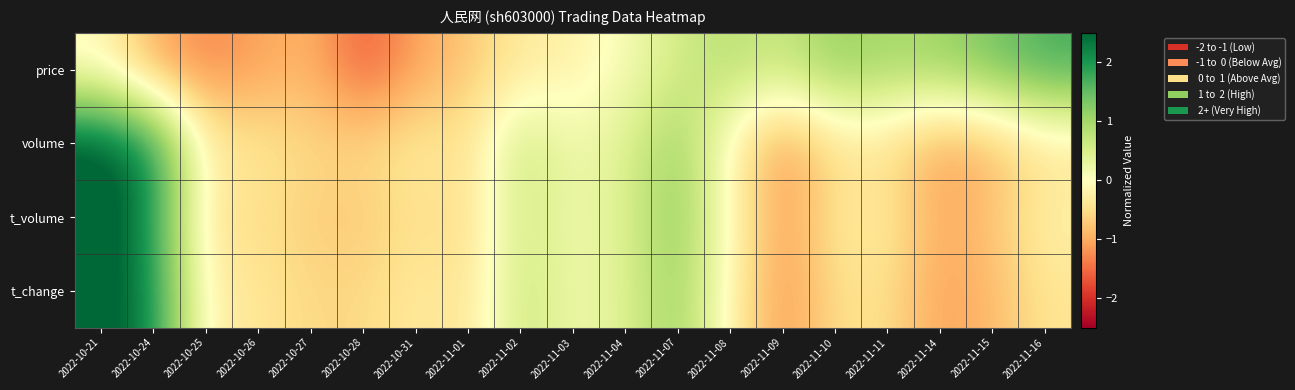

Reading right to left, transcribe all the data shown in this chart.

price: 2022-11-16=1.7	2022-11-15=1.4	2022-11-14=1.1	2022-11-11=1.0	2022-11-10=1.1	2022-11-09=0.6	2022-11-08=0.8	2022-11-07=0.6	2022-11-04=0.1	2022-11-03=-0.2	2022-11-02=-0.3	2022-11-01=-0.8	2022-10-31=-1.1	2022-10-28=-1.7	2022-10-27=-0.9	2022-10-26=-1.1	2022-10-25=-1.3	2022-10-24=-1.0	2022-10-21=-0.1
volume: 2022-11-16=-0.4	2022-11-15=-0.9	2022-11-14=-1.1	2022-11-11=-0.5	2022-11-10=-0.5	2022-11-09=-1.2	2022-11-08=-0.2	2022-11-07=1.1	2022-11-04=0.4	2022-11-03=0.2	2022-11-02=0.7	2022-11-01=-0.4	2022-10-31=-0.3	2022-10-28=-0.6	2022-10-27=-0.6	2022-10-26=-0.4	2022-10-25=-0.3	2022-10-24=2.1	2022-10-21=2.7
t_volume: 2022-11-16=-0.2	2022-11-15=-0.8	2022-11-14=-1.0	2022-11-11=-0.3	2022-11-10=-0.4	2022-11-09=-1.2	2022-11-08=-0.1	2022-11-07=1.2	2022-11-04=0.4	2022-11-03=0.2	2022-11-02=0.6	2022-11-01=-0.6	2022-10-31=-0.5	2022-10-28=-0.7	2022-10-27=-0.7	2022-10-26=-0.5	2022-10-25=-0.4	2022-10-24=2.0	2022-10-21=2.8
t_change: 2022-11-16=-0.4	2022-11-15=-0.9	2022-11-14=-1.1	2022-11-11=-0.5	2022-11-10=-0.5	2022-11-09=-1.2	2022-11-08=-0.2	2022-11-07=1.1	2022-11-04=0.4	2022-11-03=0.2	2022-11-02=0.7	2022-11-01=-0.4	2022-10-31=-0.3	2022-10-28=-0.6	2022-10-27=-0.6	2022-10-26=-0.4	2022-10-25=-0.2	2022-10-24=2.1	2022-10-21=2.7